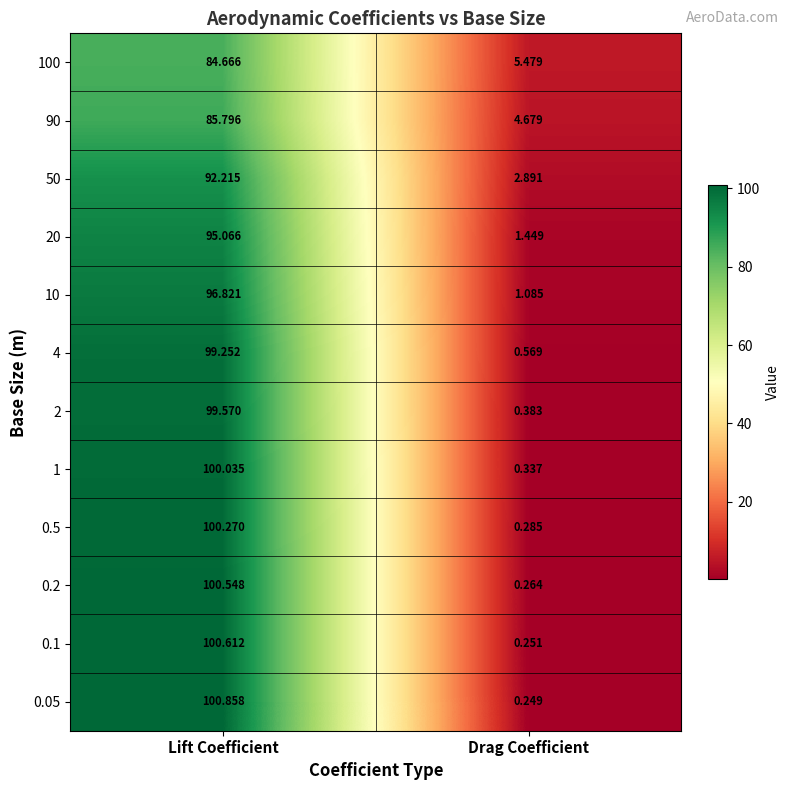

Which category has the lowest value in the 10 series?

Drag Coefficient